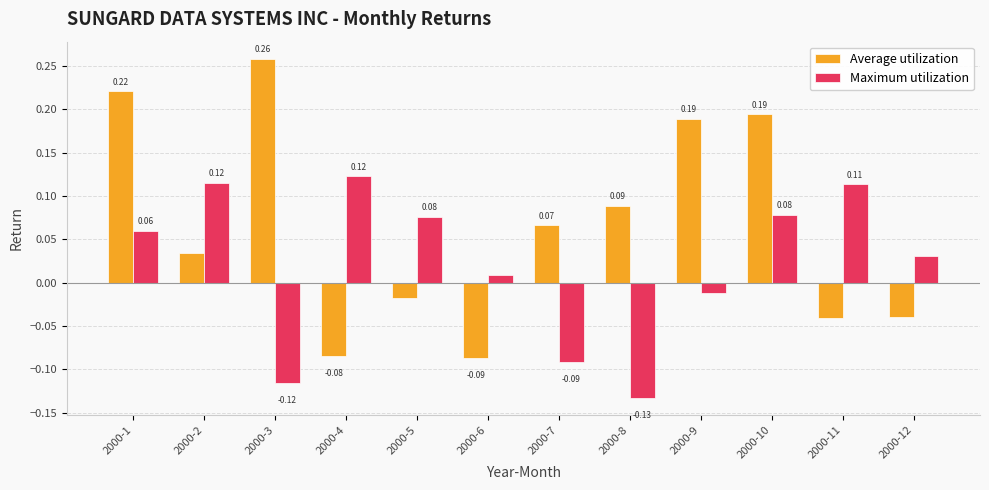

List the series in order of their peak value, lowest first.

Maximum utilization, Average utilization